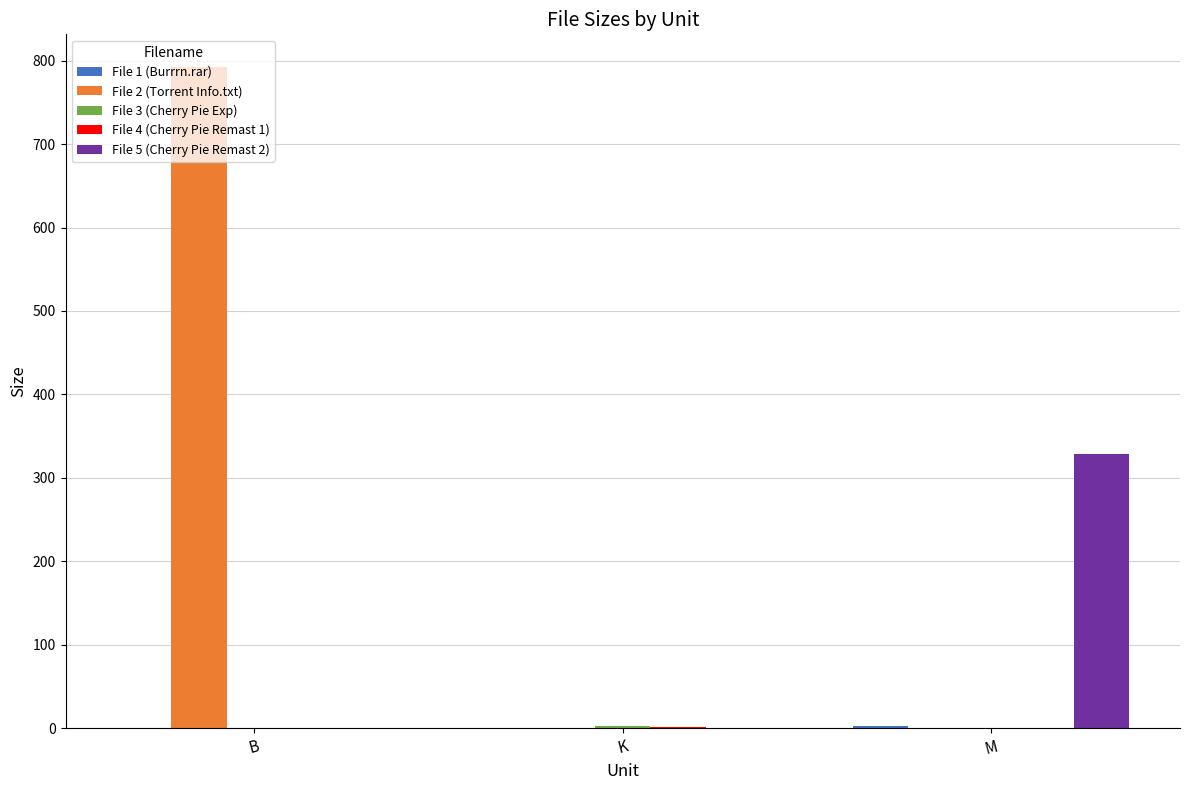

Which series has the largest total across all categories?

File 2 (Torrent Info.txt)